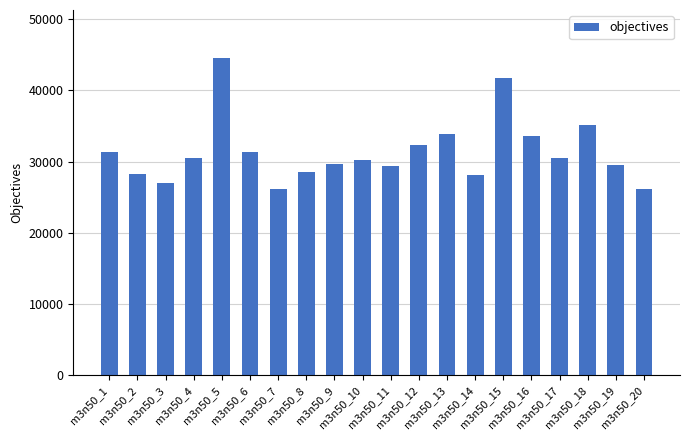

What is the value of the 6th bar from the left?

31335